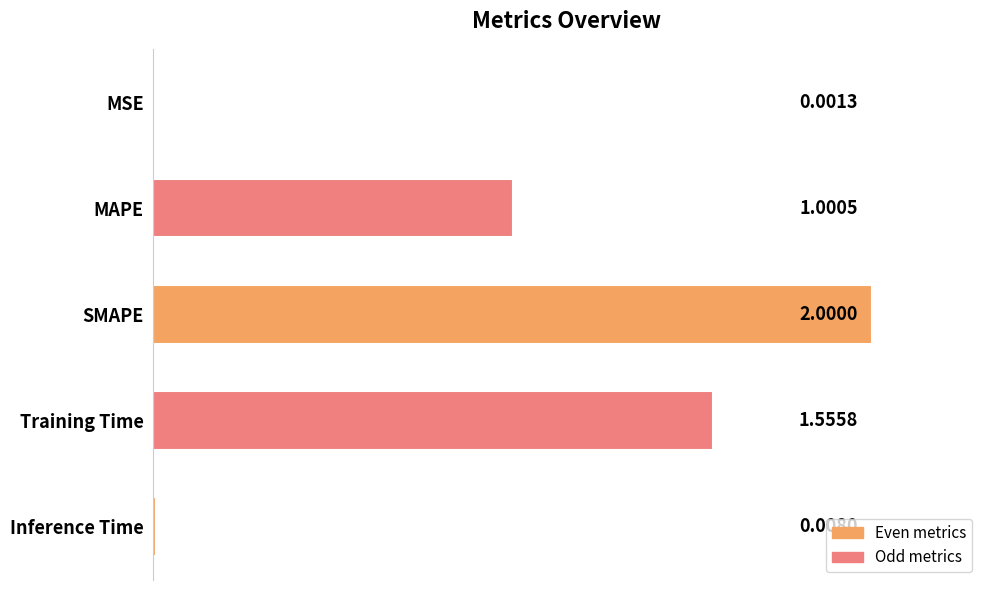

What is the change in value from SMAPE to Inference Time?

-2.0